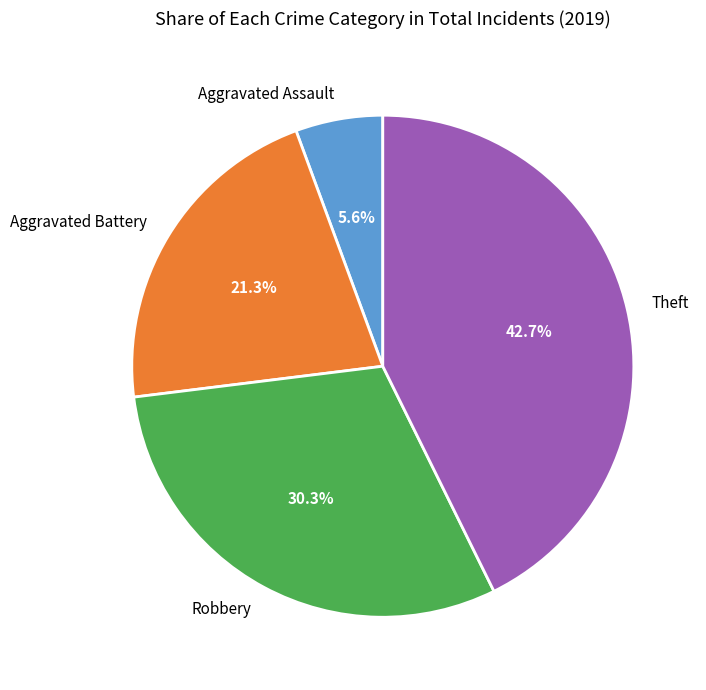

To the nearest percent, what percentage of the pie is Aggravated Assault?

6%